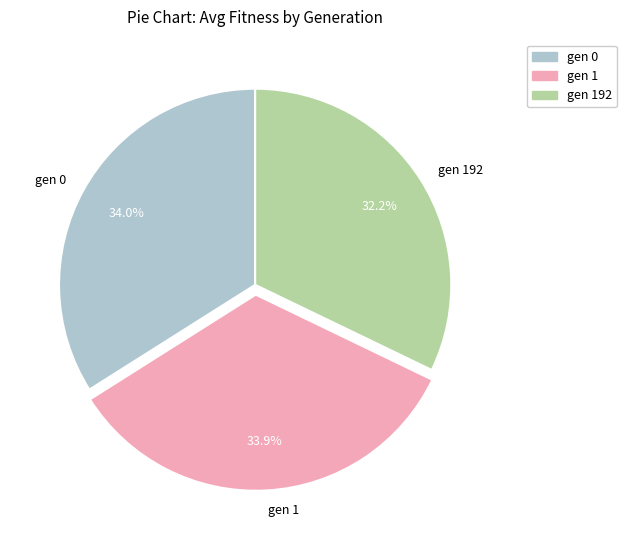

What is the ratio of the value at gen 0 to the value at gen 192?

1.1